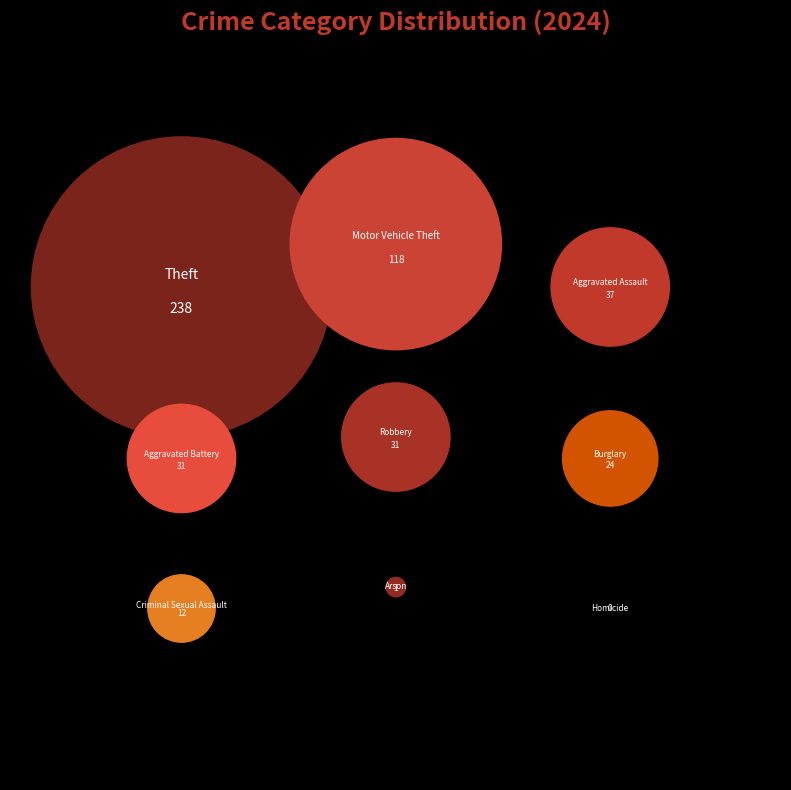

Which slice is the largest?

Theft